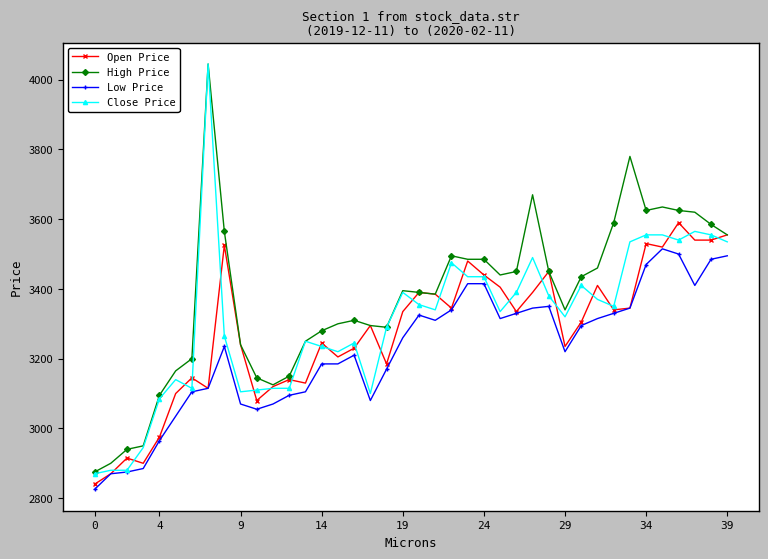

True or false: High Price has more than 1 points higher than both neighbors.

True